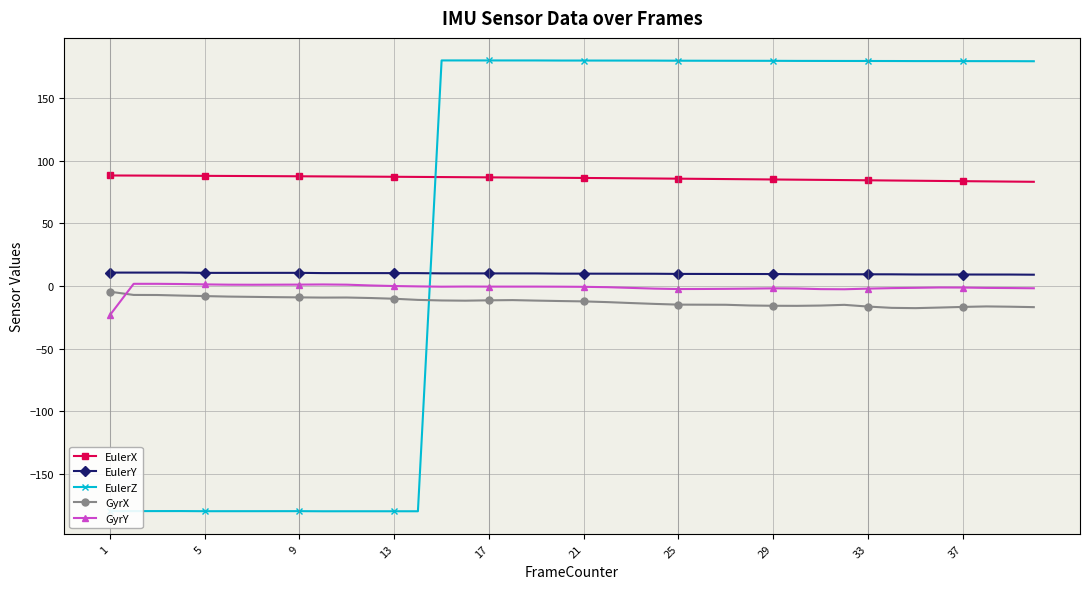

True or false: GyrY has more than 0 interior local peaks.

True